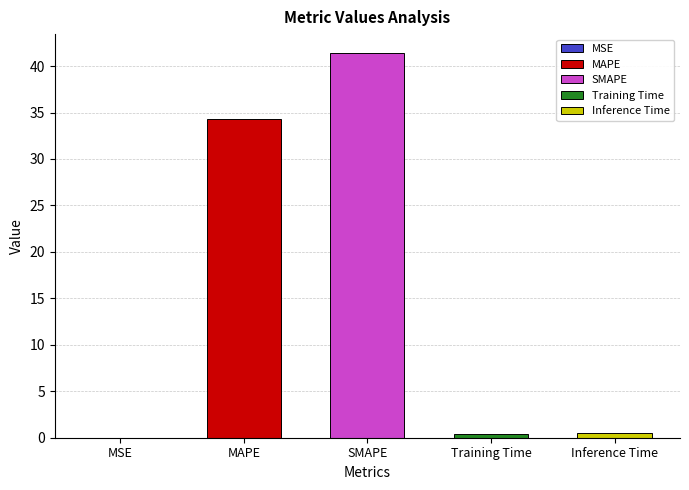

Which category has the highest value across all series?

SMAPE